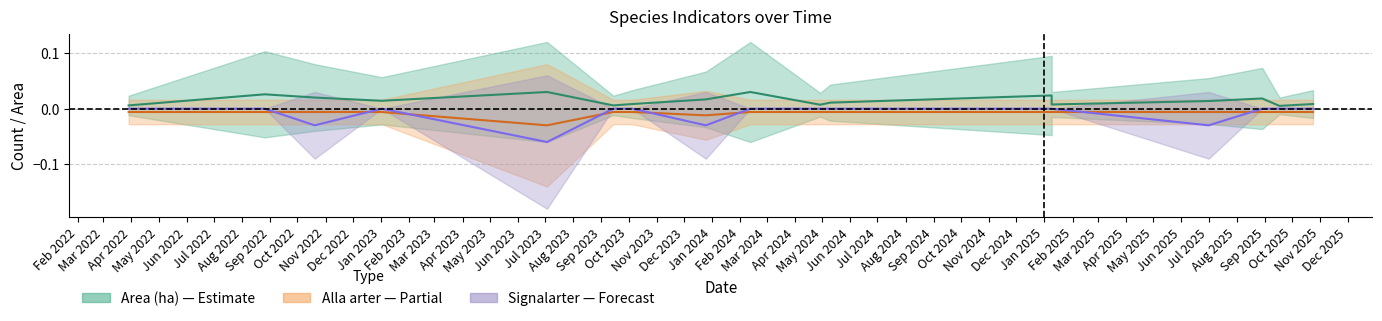

True or false: Area (ha) mid and Signalarter mid cross at least once.

False